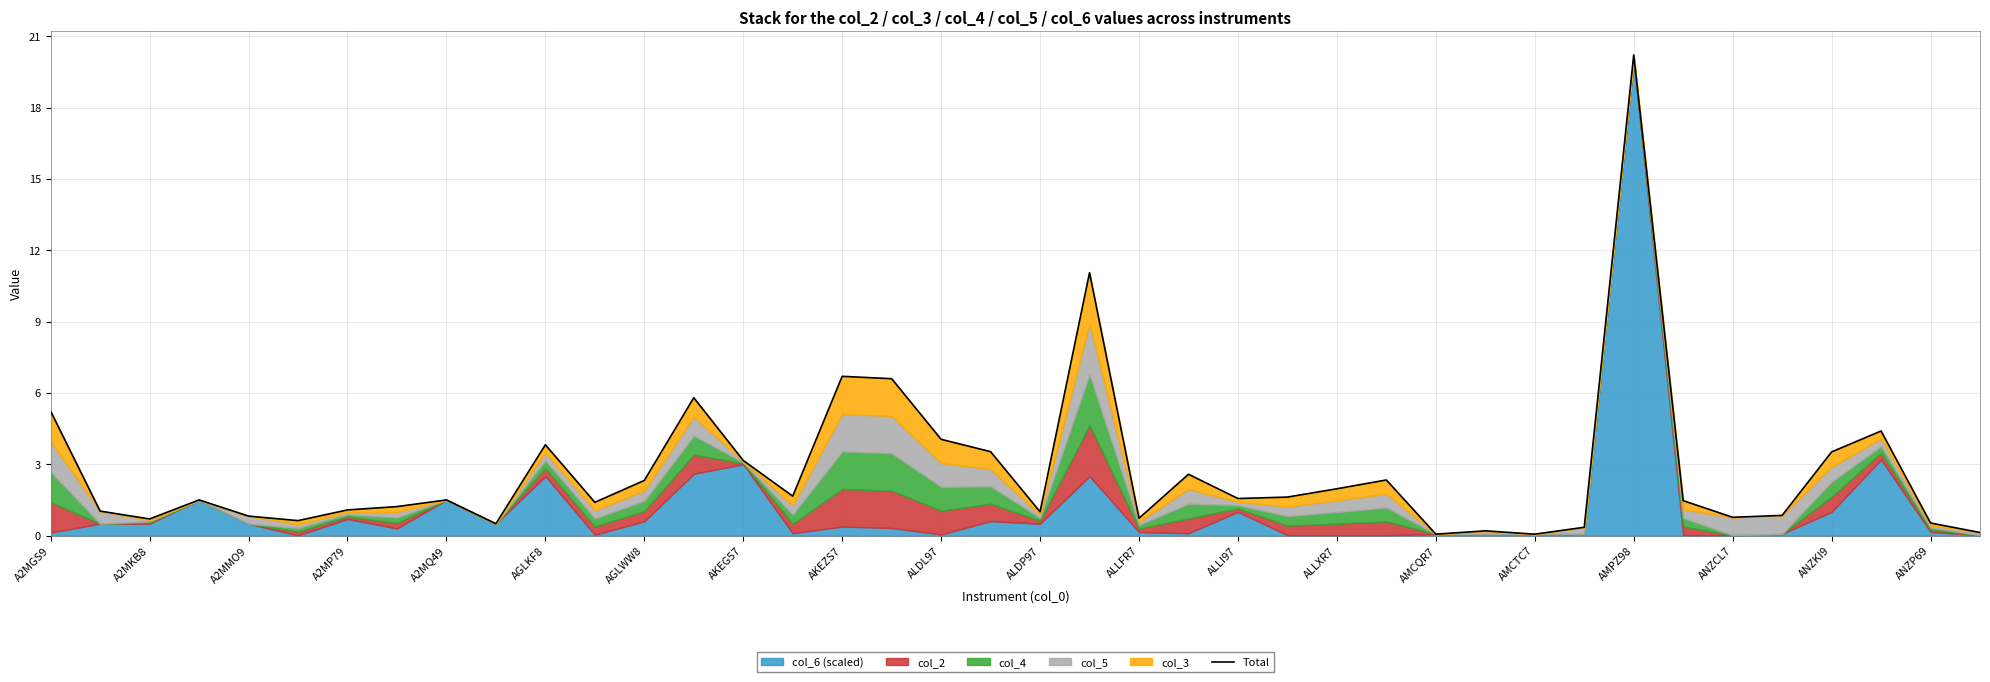

What is the difference between the second highest and minimum values?

11.0